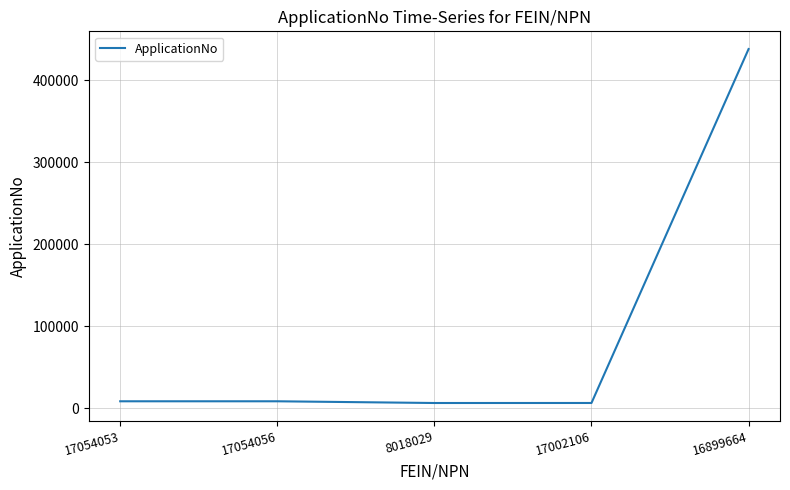

What is the greatest value displayed?

438191